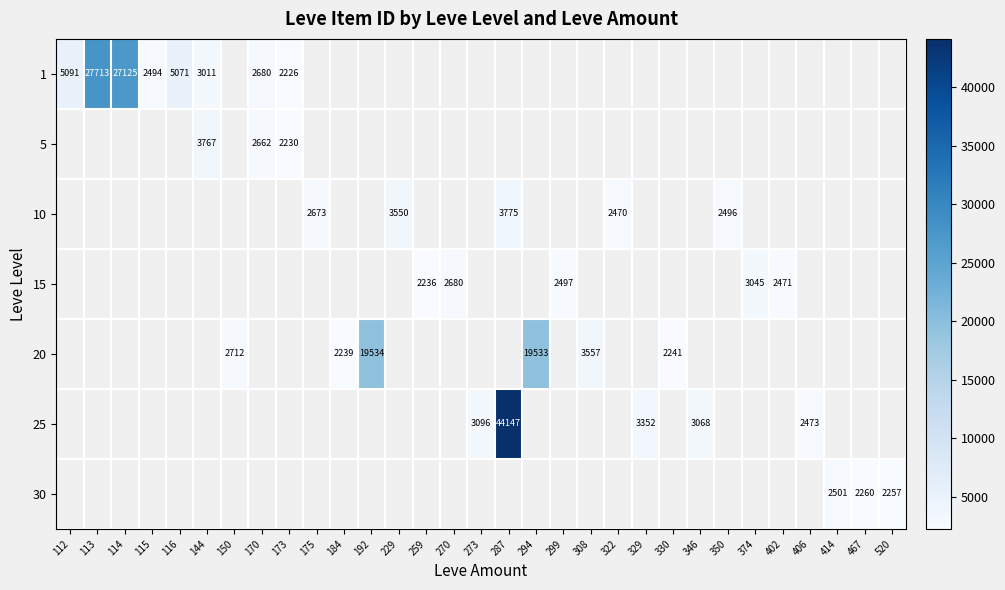

Is it true that 20 equals 1982 at 308?

False